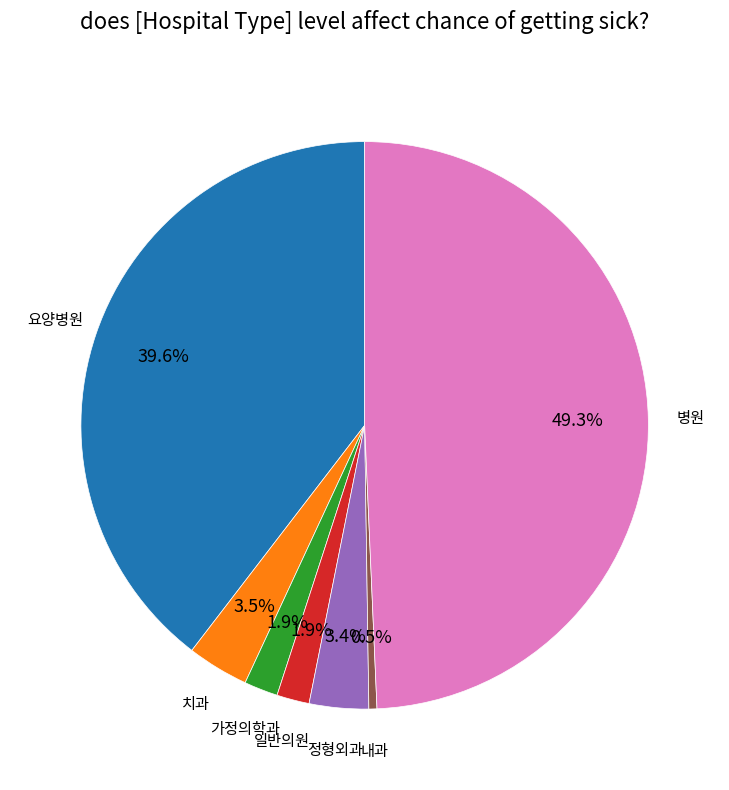

Which category has the smallest portion of the pie?

내과